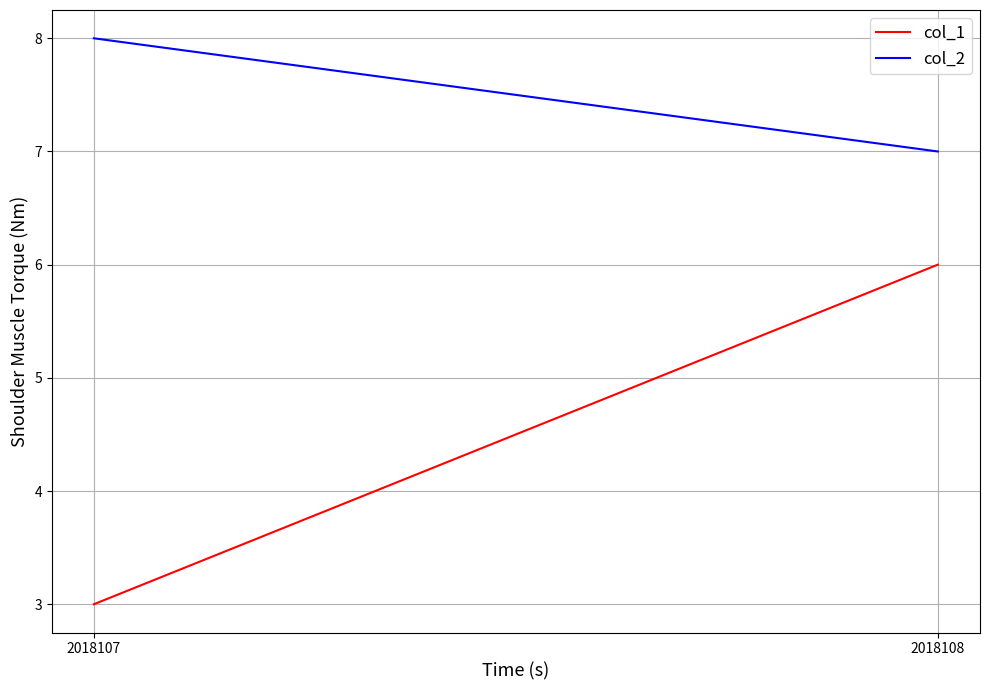

Reading left to right, extract all data points from this chart.

col_1: 2018107=3	2018108=6
col_2: 2018107=8	2018108=7